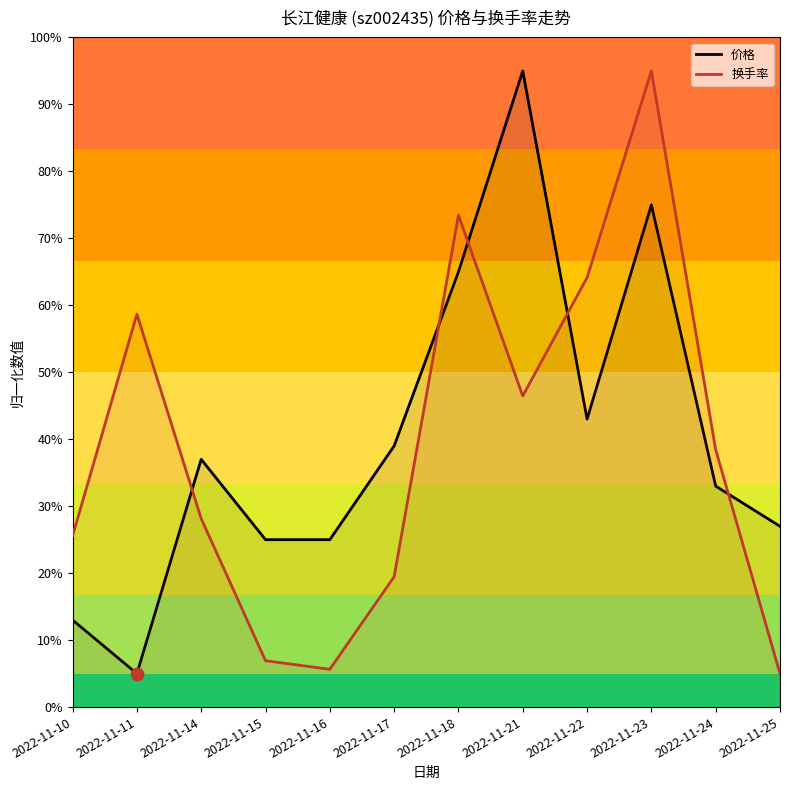

At how many categories does at least one series exceed 36?

8